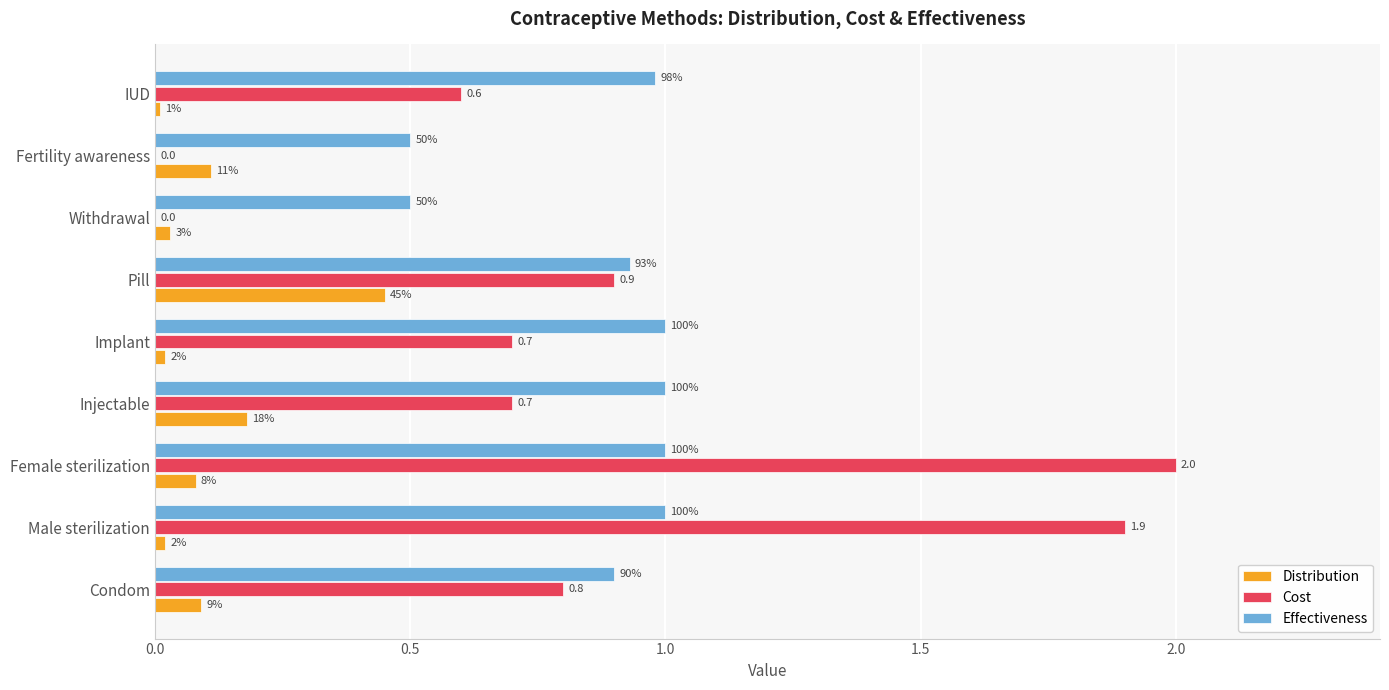

What are all the series names shown in the legend?

Distribution, Cost, Effectiveness